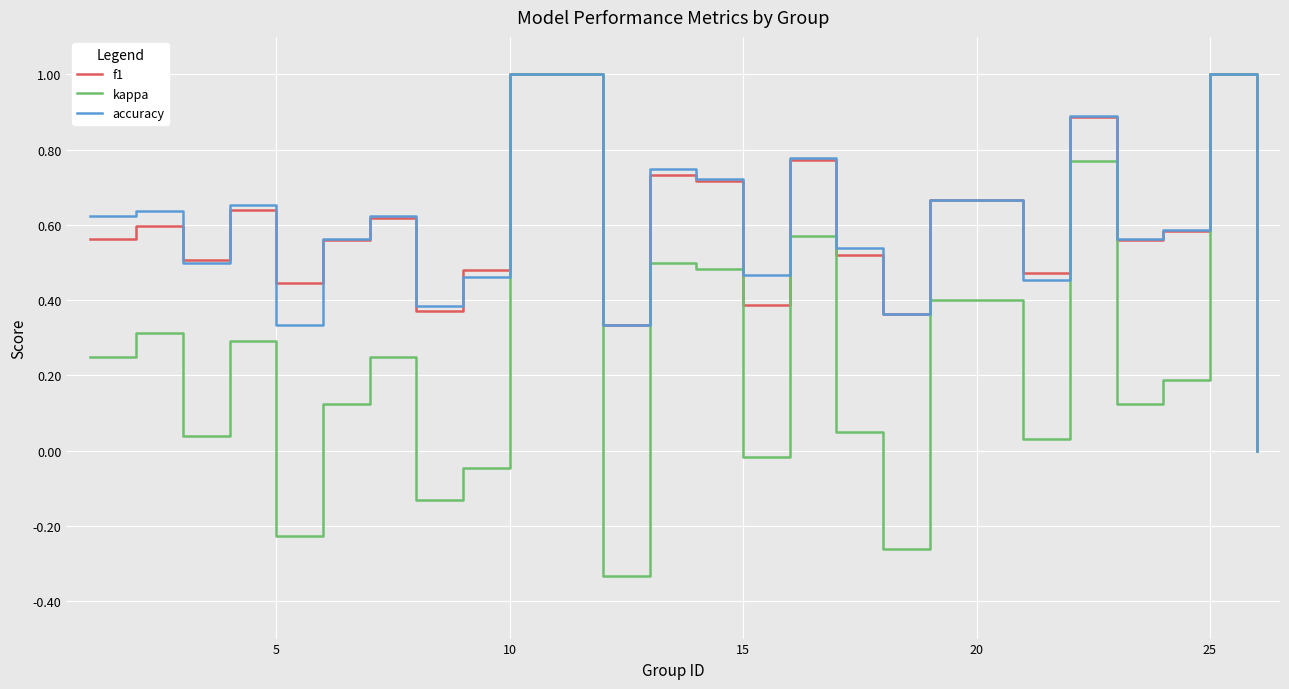

What is the maximum value for kappa?

1.0